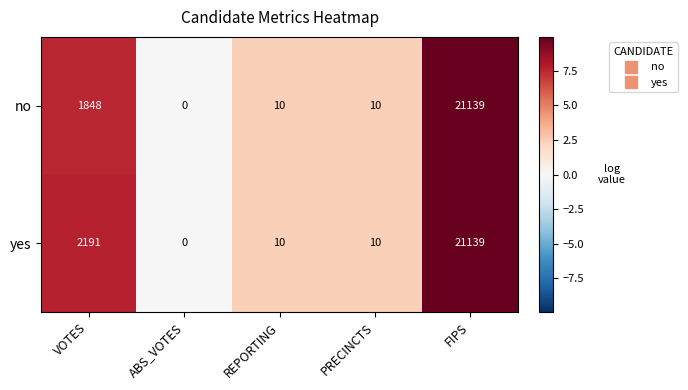

At which label is no closest to 10569?

VOTES